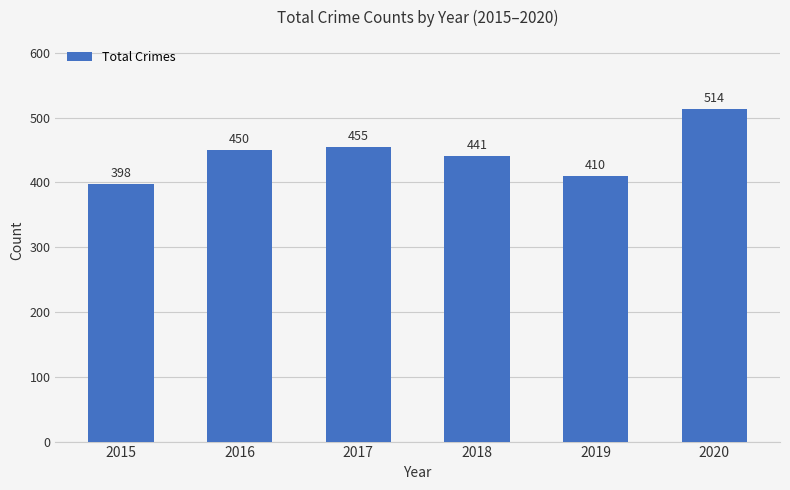

Which has a higher value, 2018 or 2015?

2018